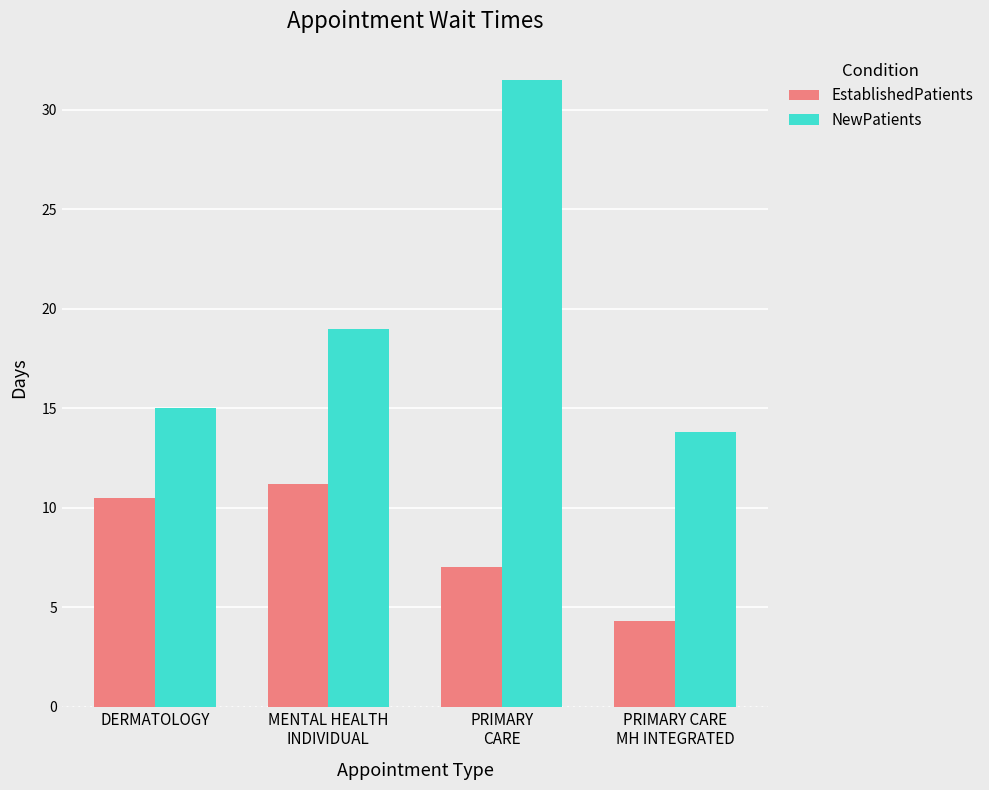

What is the value of the NewPatients bar at the 1st from the left?

15.0